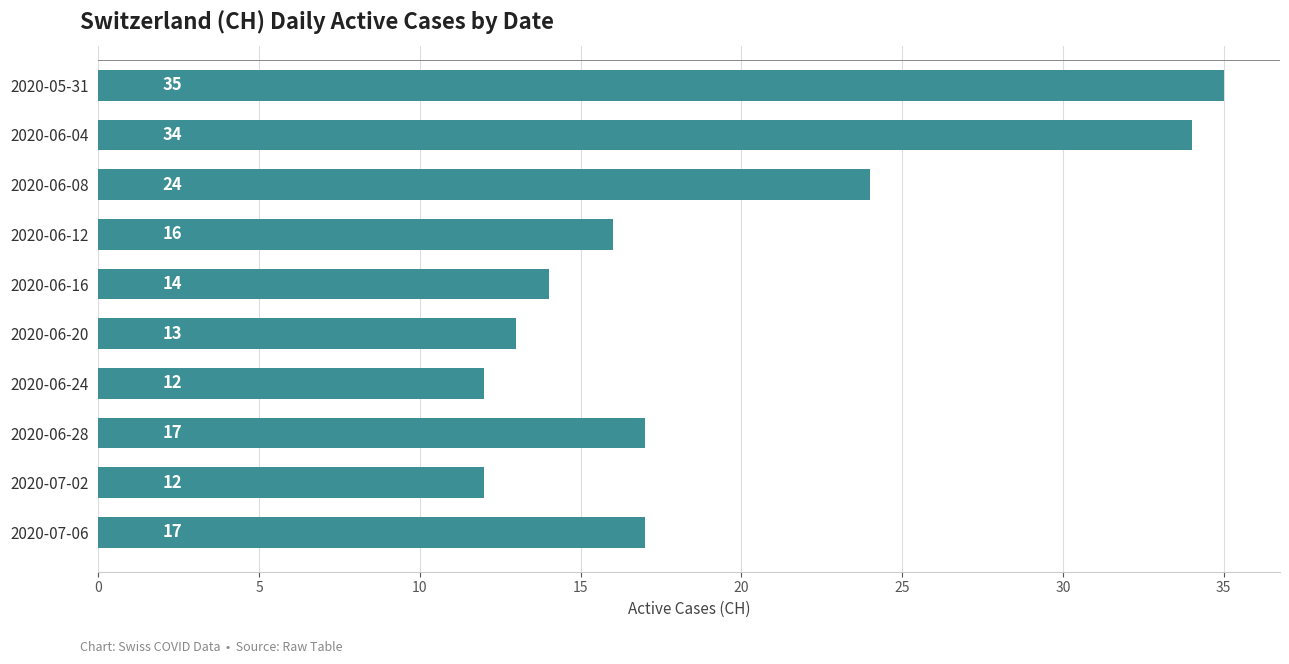

Count the number of data series in this chart.

1